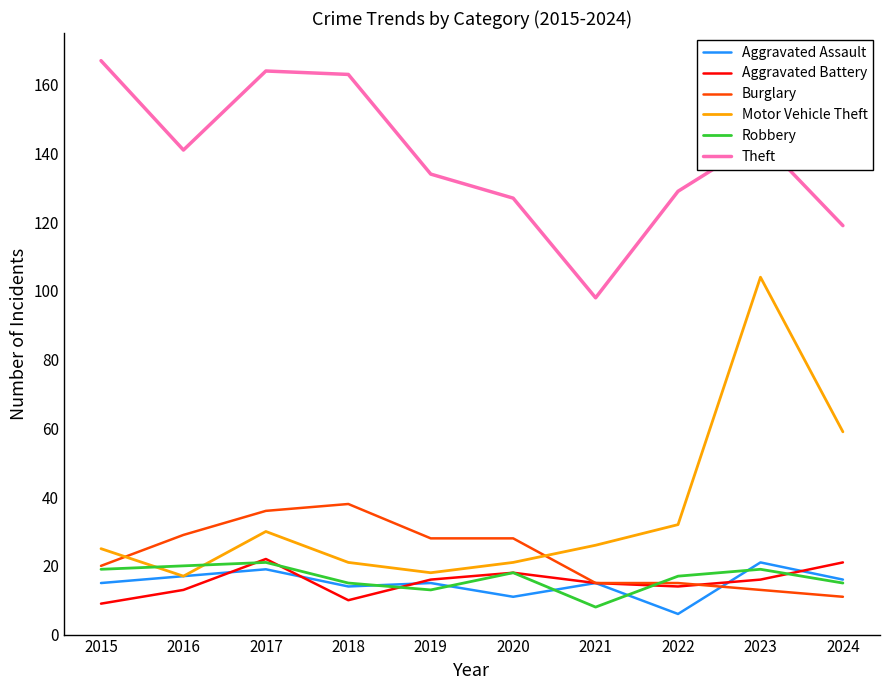

Which series has the largest total across all categories?

Theft